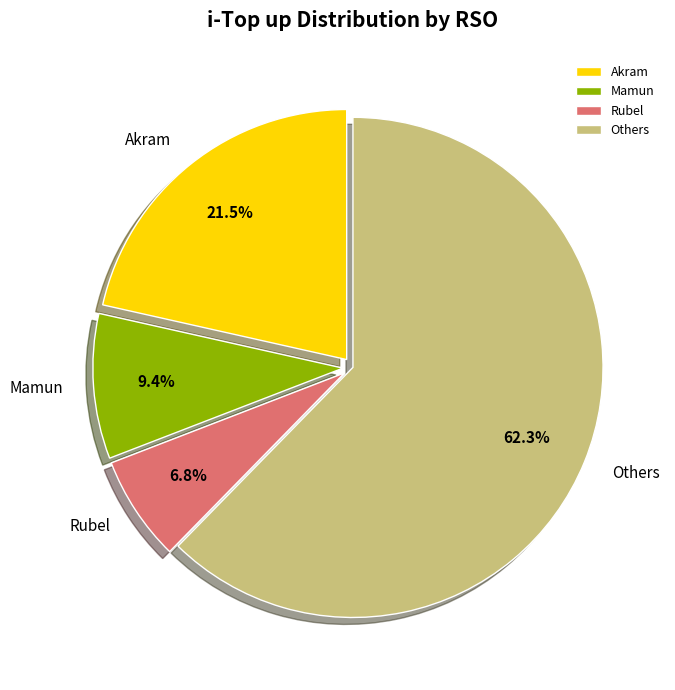

Between Akram and Others, which is larger?

Others